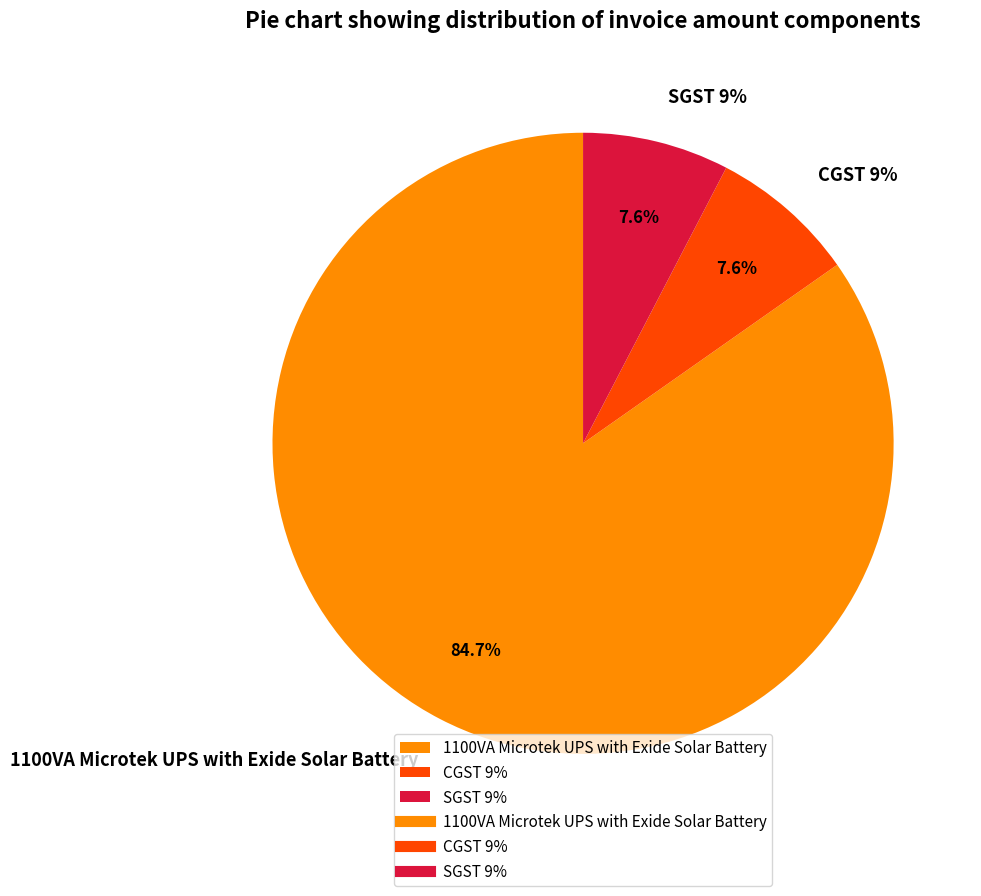

What percentage is the SGST 9% slice, to the nearest percent?

8%